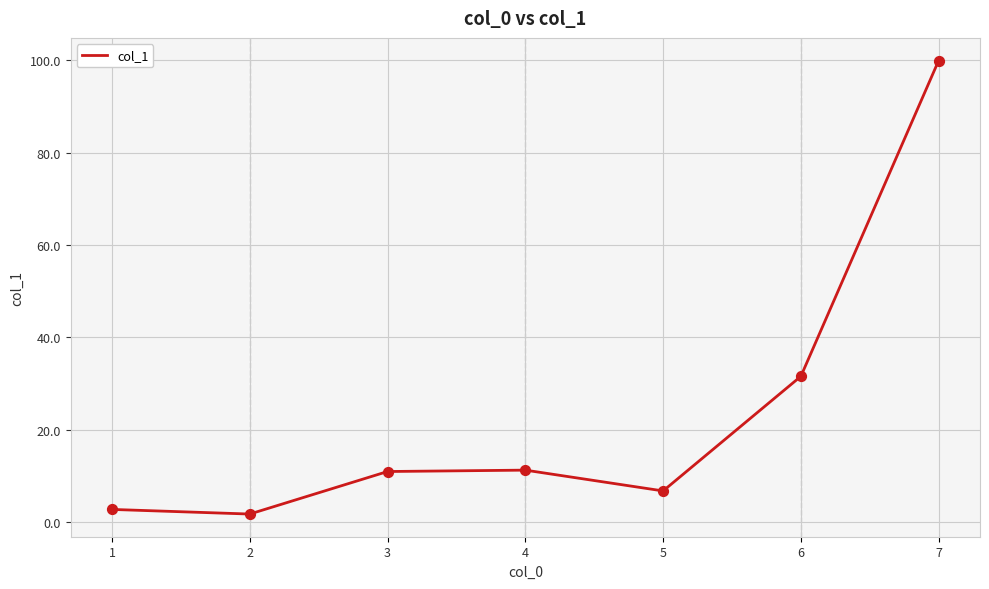

What is the ratio of the value at 3 to the value at 7?

0.1